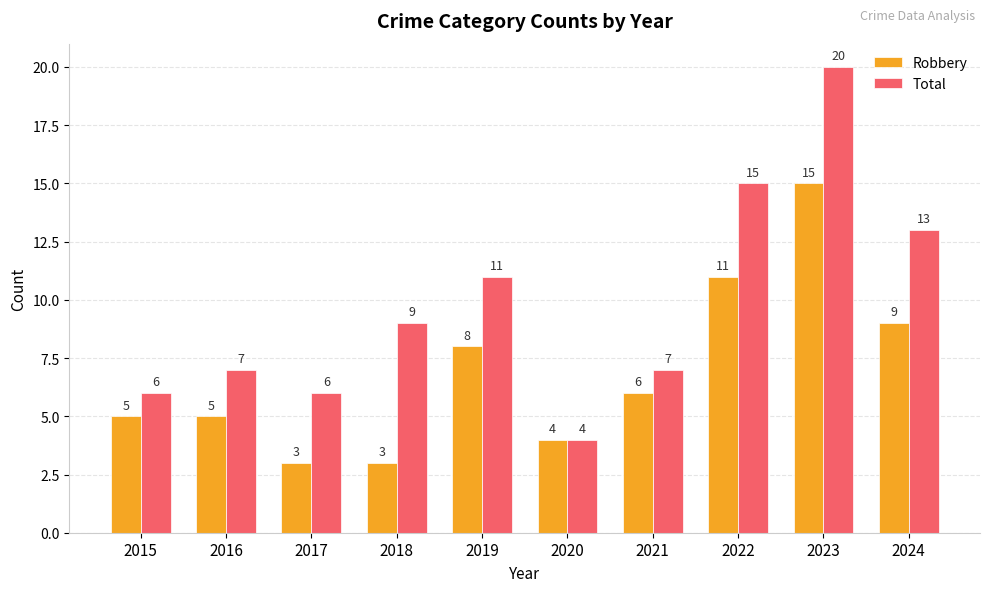

What is the value of the Robbery bar at the 8th from the left?

11